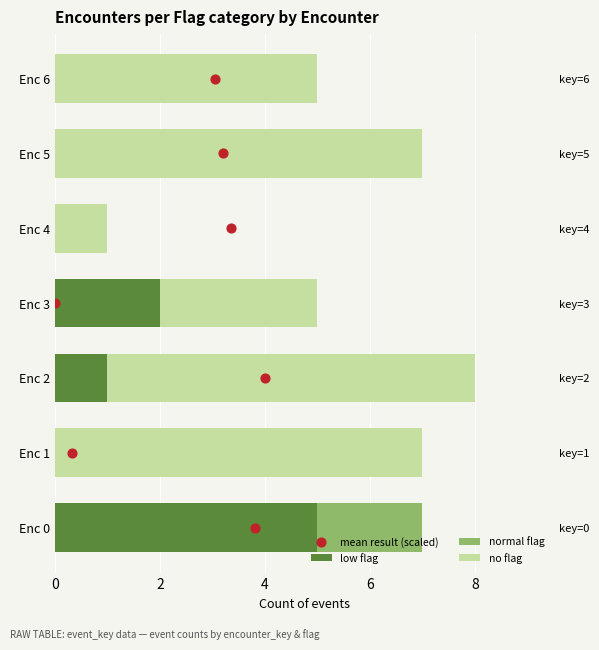

Which series has the widest spread of Y values?

no flag